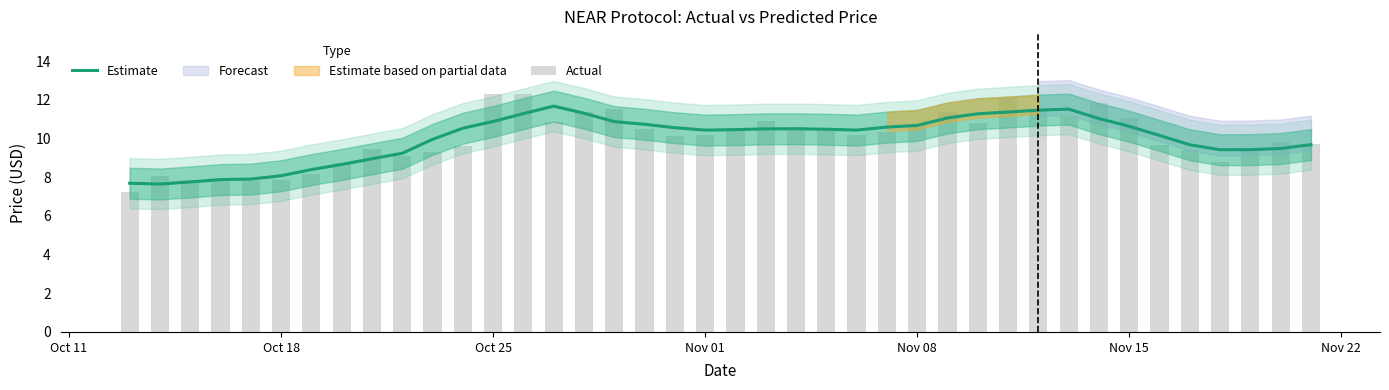

Rank the series by their average value, from lowest to highest.

Estimate, Actual